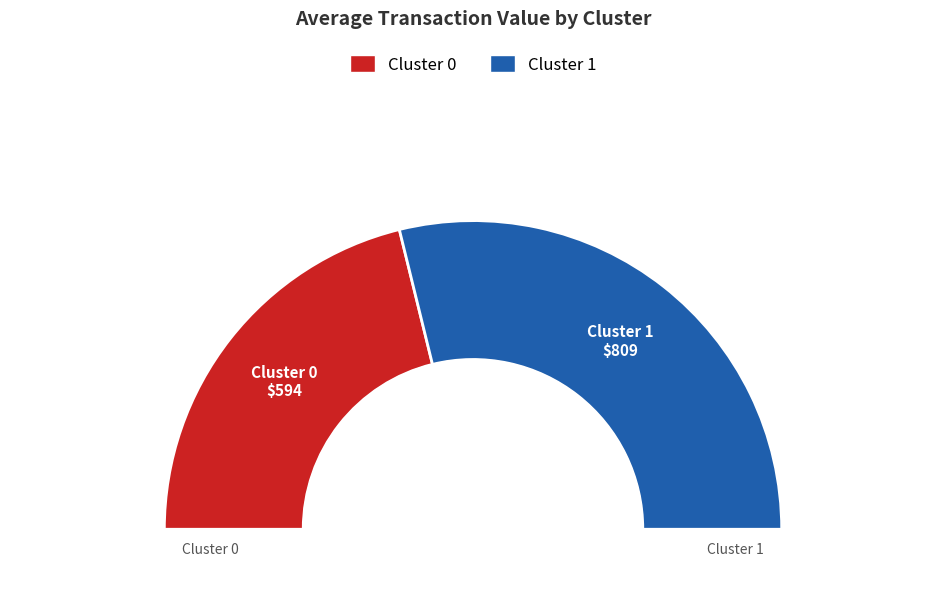

What is the total percentage of Cluster 1 and Cluster 0?

100.0%